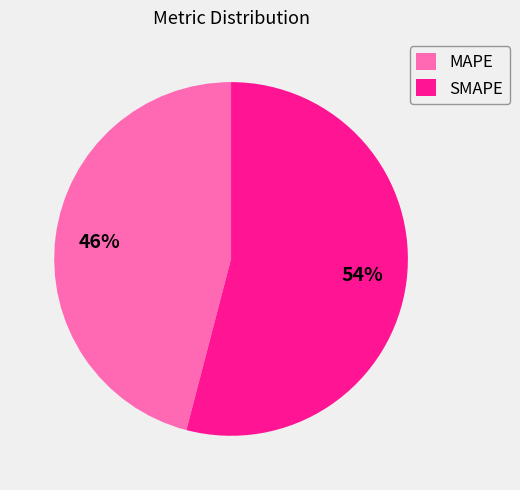

What is the largest slice in the pie chart?

SMAPE